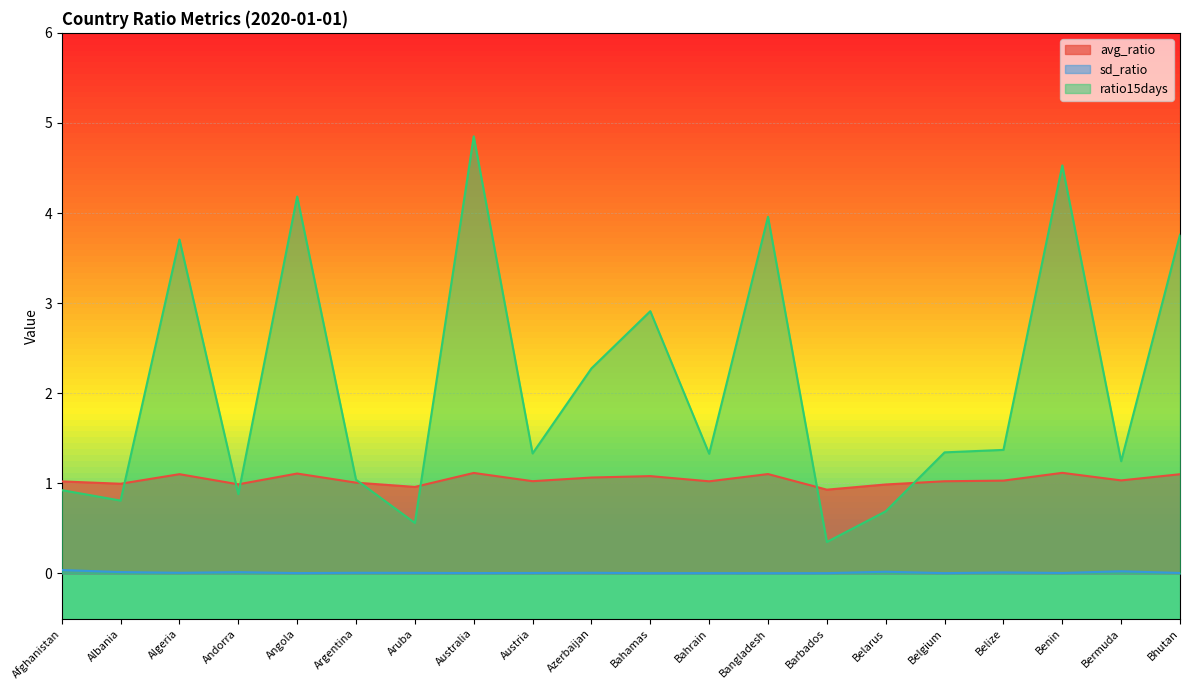

The sd_ratio series shows 0.0 at Bermuda. True or false?

False